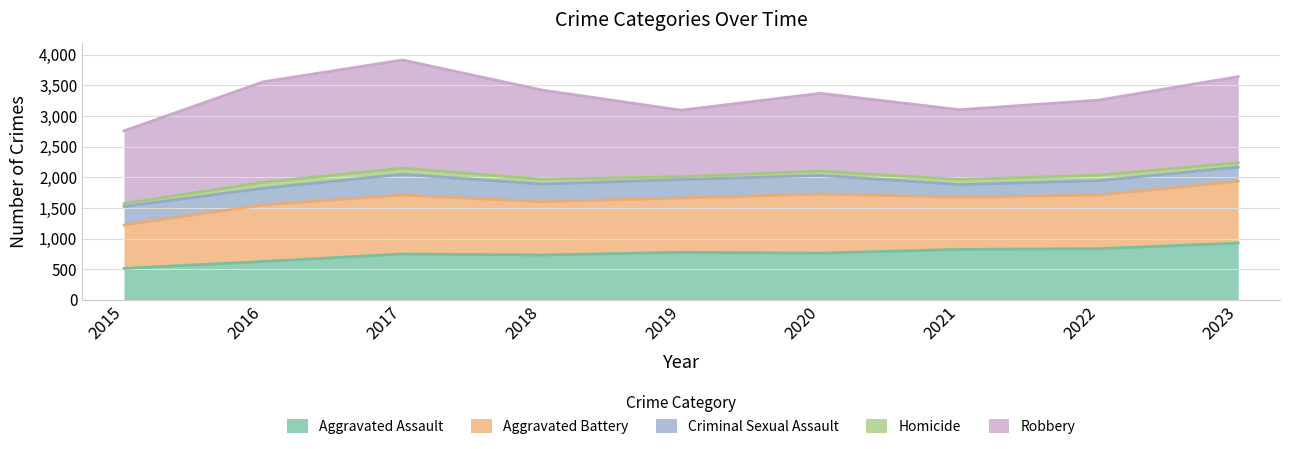

What is the difference between the maximum and minimum values in the Criminal Sexual Assault series?

135